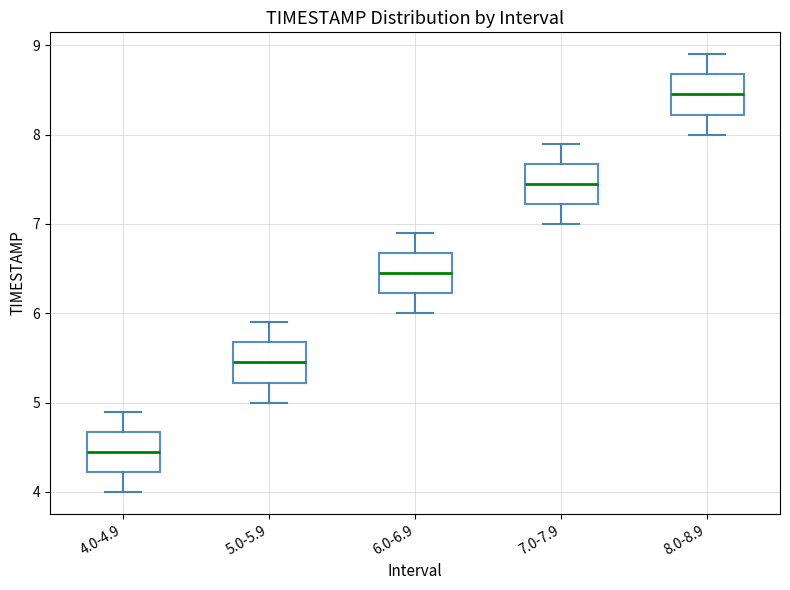

Reading left to right, read every box against the y-axis: the position of its median line, the range the box covers, and the ends of its whiskers. The values are not printed on the chart, so give them approximately, as read against the axis.

4.0-4.9: median 4.5, box 4.2 to 4.7, whiskers 4.0 to 4.9
5.0-5.9: median 5.5, box 5.2 to 5.7, whiskers 5.0 to 5.9
6.0-6.9: median 6.5, box 6.2 to 6.7, whiskers 6.0 to 6.9
7.0-7.9: median 7.5, box 7.2 to 7.7, whiskers 7.0 to 7.9
8.0-8.9: median 8.5, box 8.2 to 8.7, whiskers 8.0 to 8.9